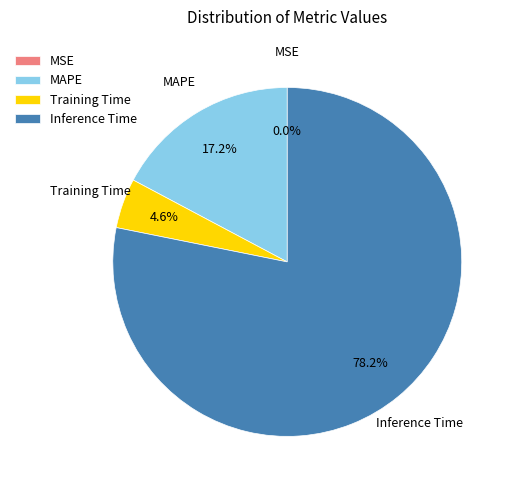

True or false: Training Time accounts for 5% of the total.

True